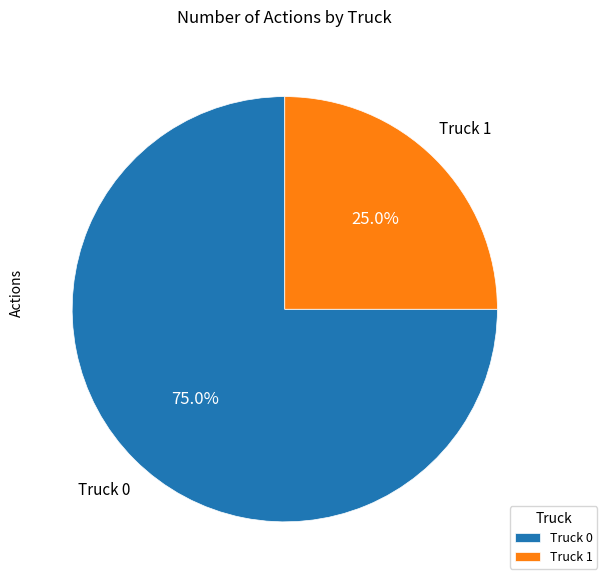

To the nearest percent, what is the difference between the largest and smallest slice percentages?

50%